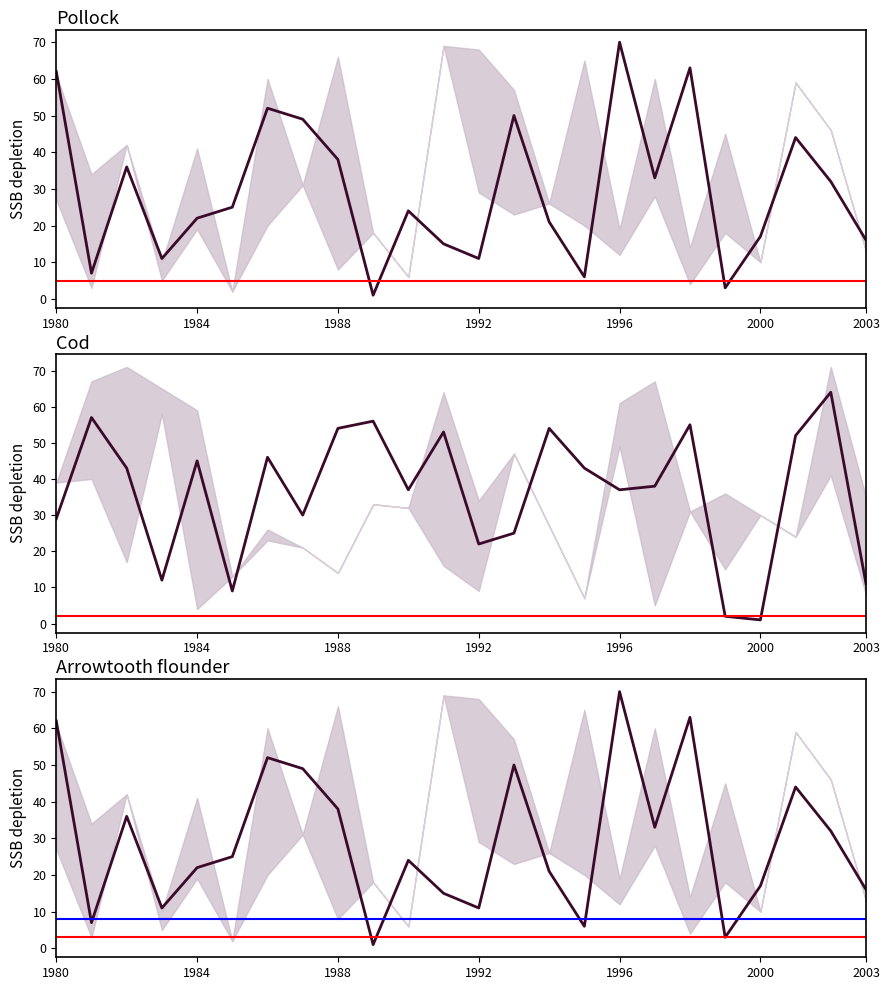

The value of col_0 at 21 is 44. True or false?

True